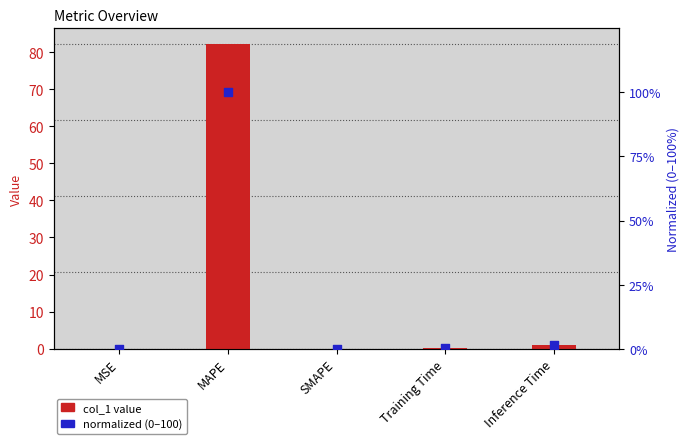

Which series reaches the maximum Y coordinate?

normalized (0-100)